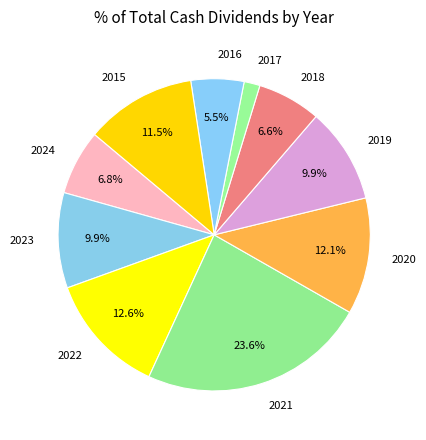

To the nearest percent, what is the average slice percentage?

10%